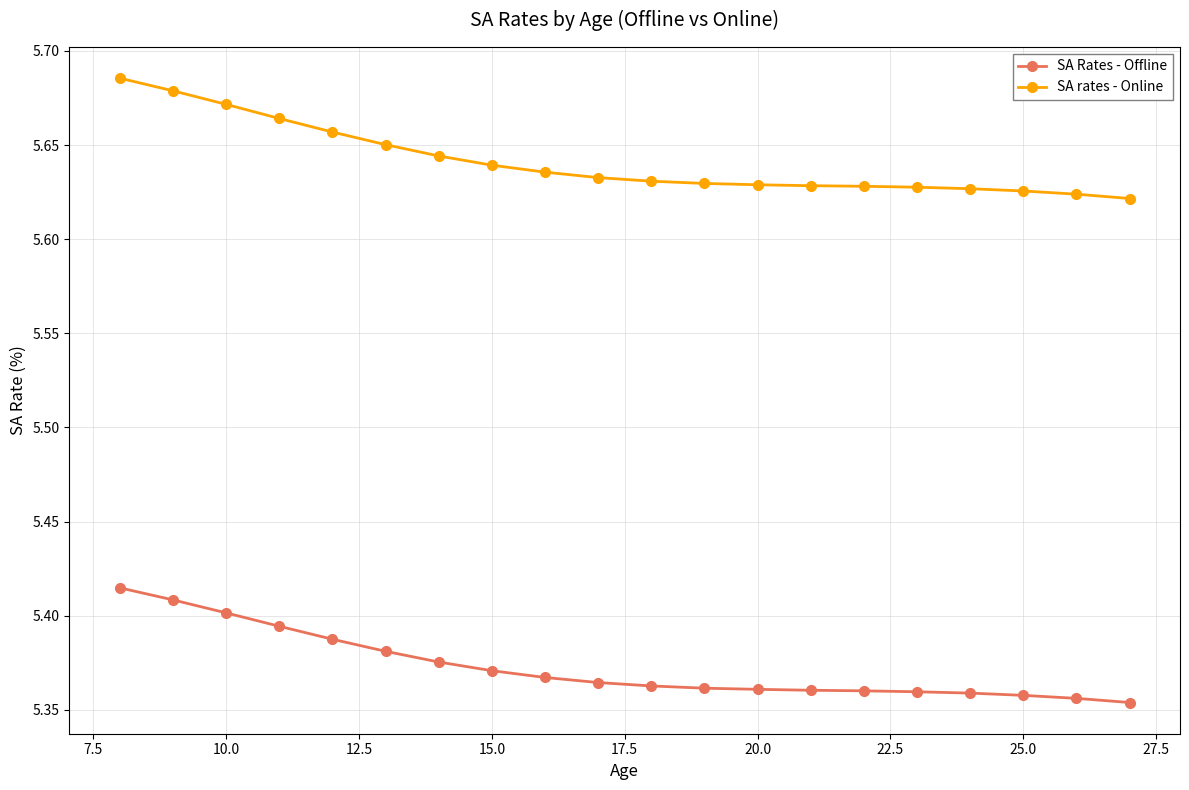

Which series has the largest range (max minus min)?

SA rates - Online